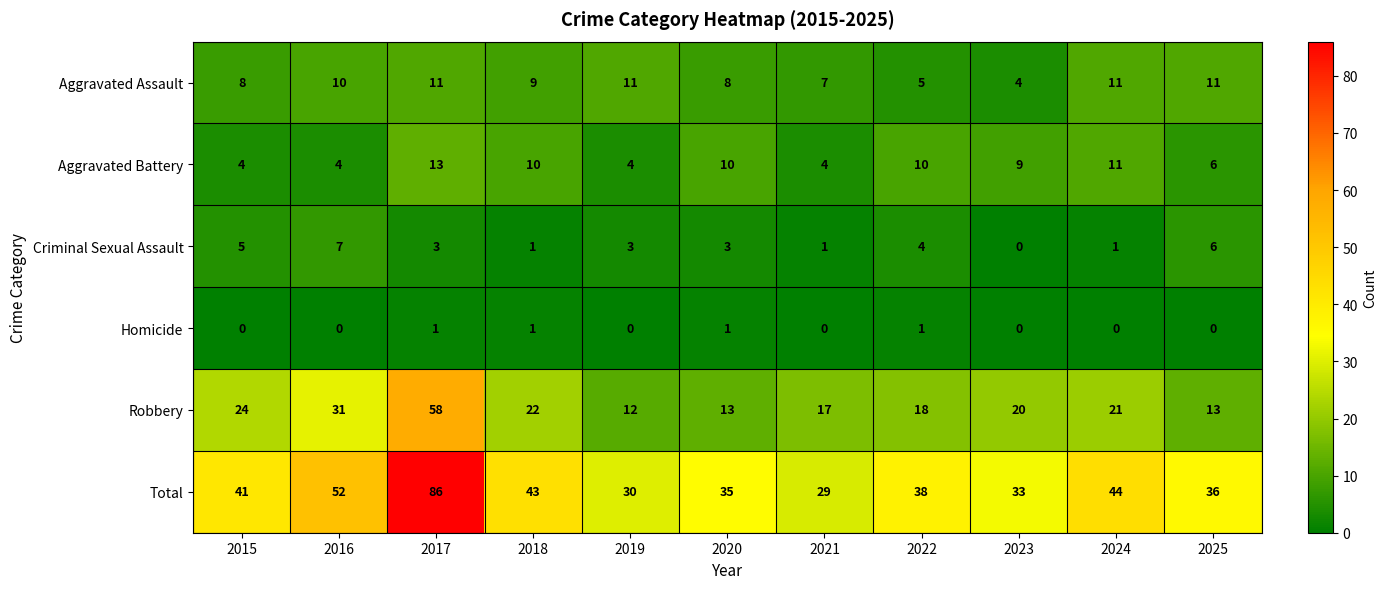

The Criminal Sexual Assault series shows 3 at 2020. True or false?

True